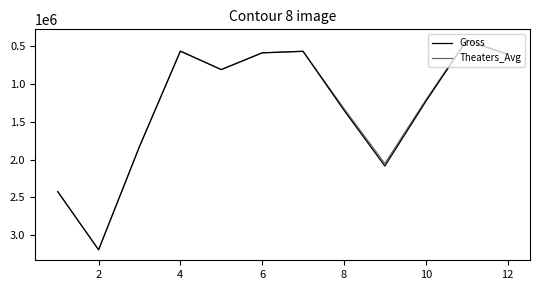

How many lines are shown in the chart?

2